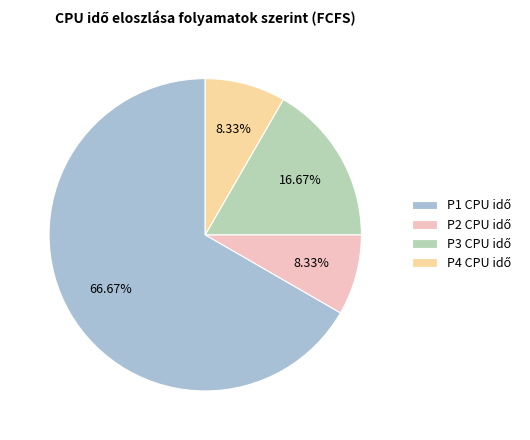

Is there any slice that represents more than half of the pie?

Yes